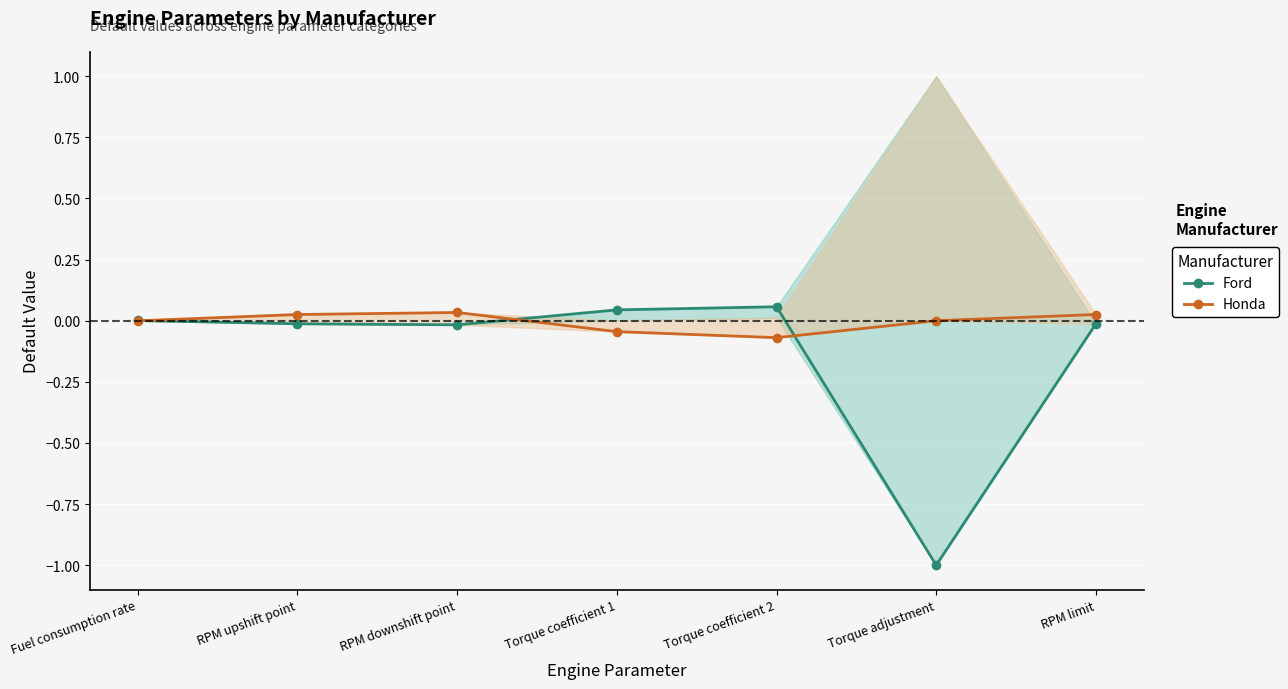

Which category has the highest value across all series?

Torque coefficient 2